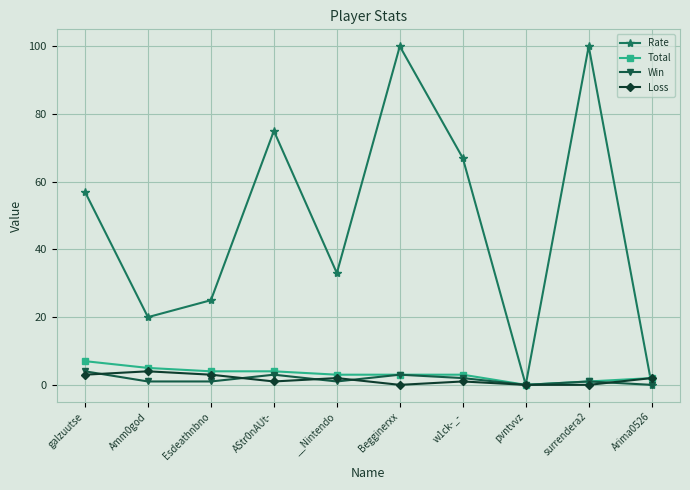

What is the approximate value of Win at __Nintendo?

1